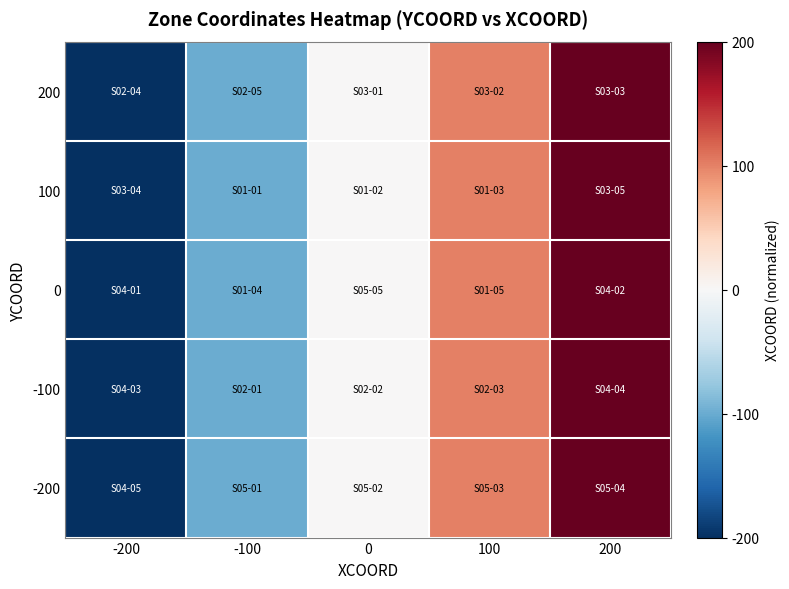

What is the smallest value displayed?

-1.0